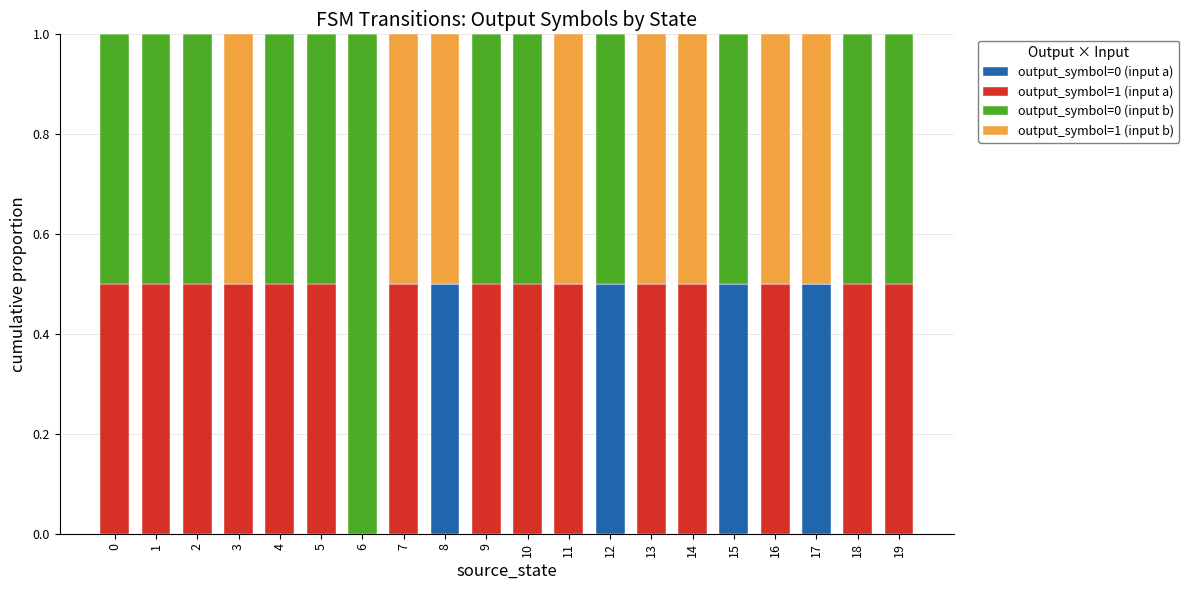

The output_symbol=0 (input a) series shows 0.0 at 3. True or false?

True